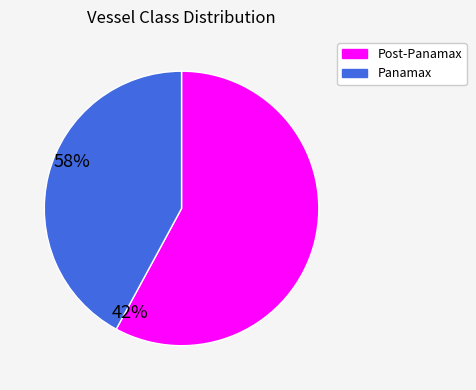

What is the largest slice in the pie chart?

Post-Panamax